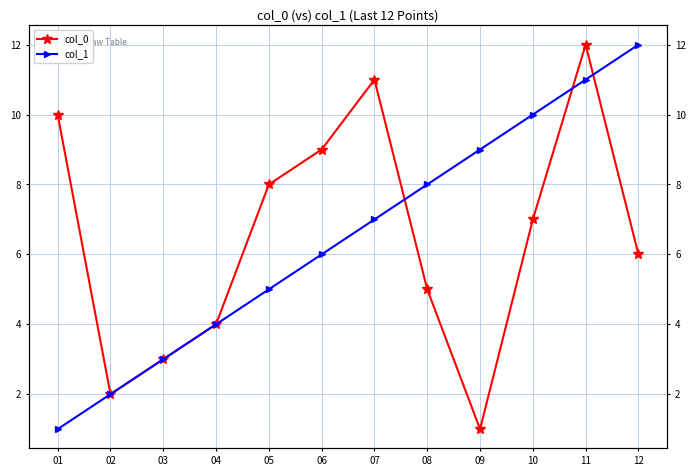

Which category has the lowest value across all series?

09